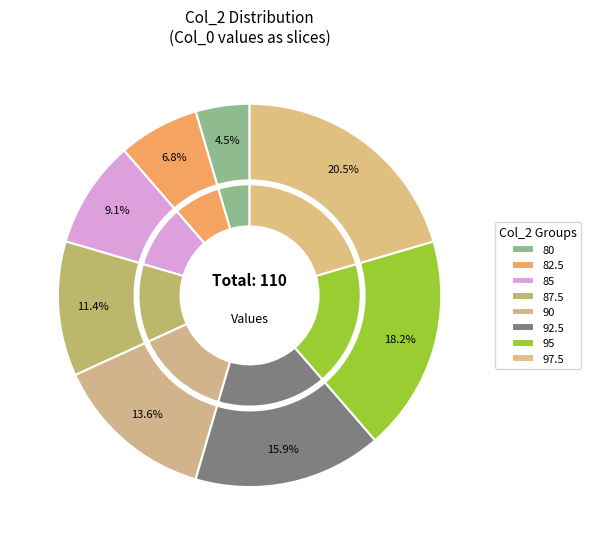

To the nearest percent, what is the average slice percentage?

12%